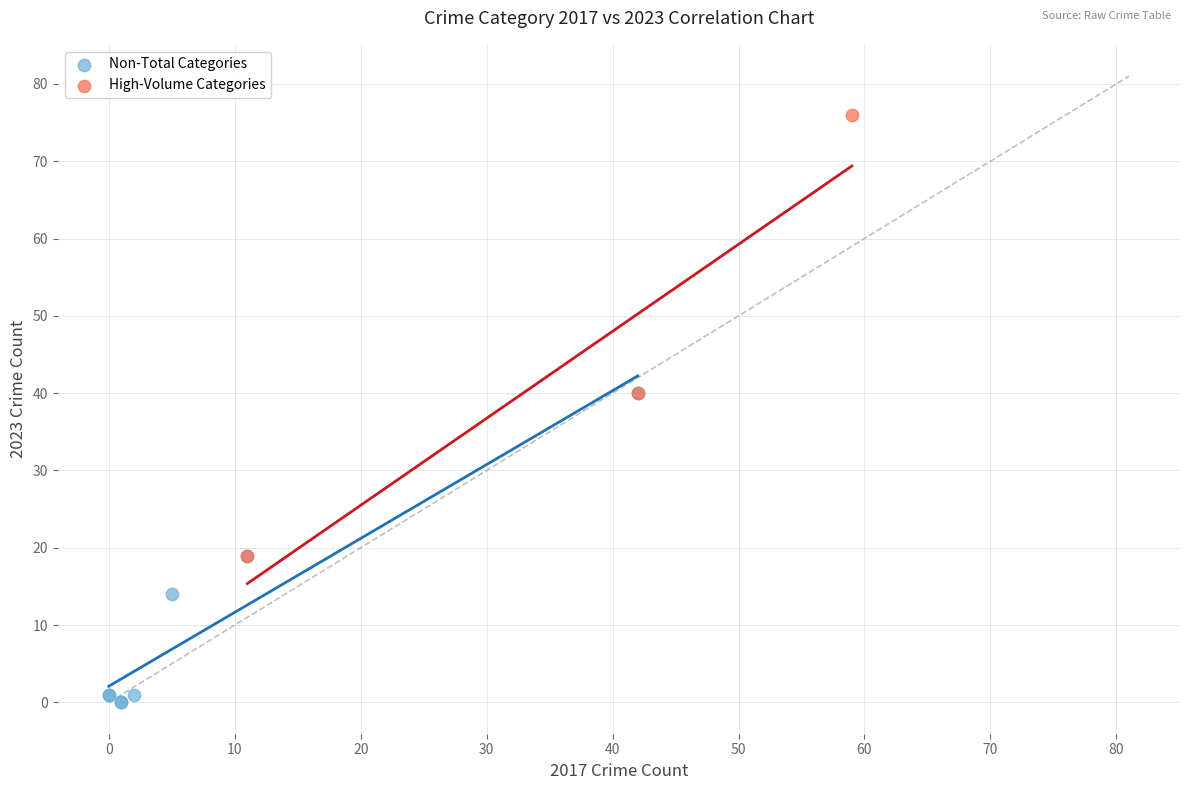

Which series has the largest Y range (max minus min)?

High-Volume Categories